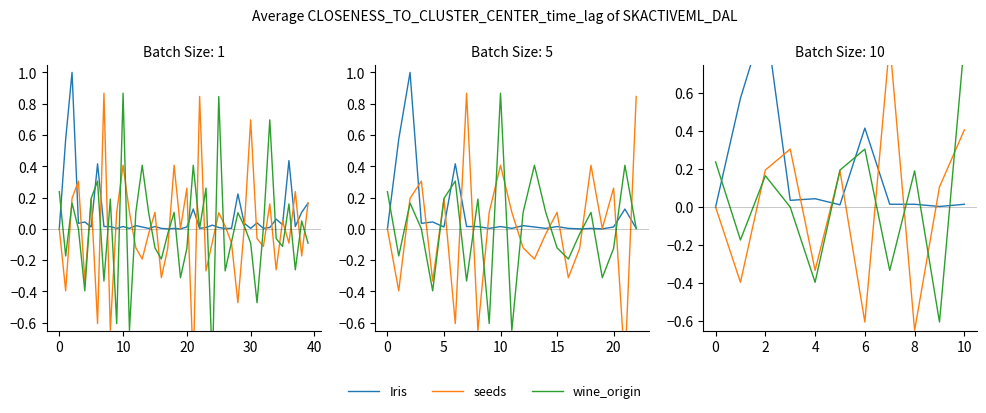

What is the difference between the maximum and minimum values in the wine_origin series?

1.5